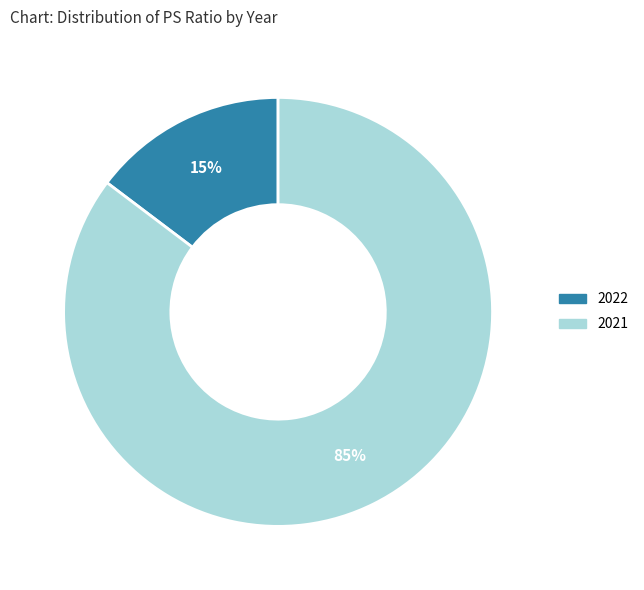

Which has a higher value, 2022 or 2021?

2021